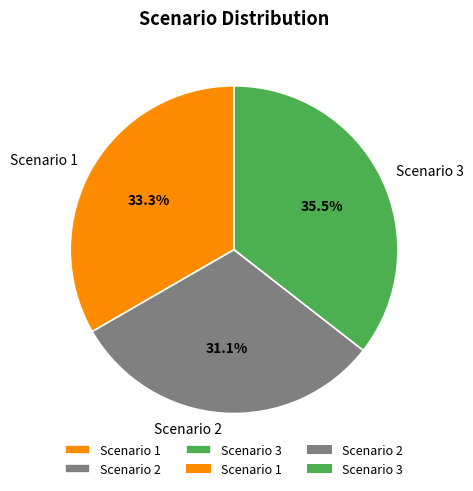

To the nearest percent, what portion does Scenario 1 represent?

33%